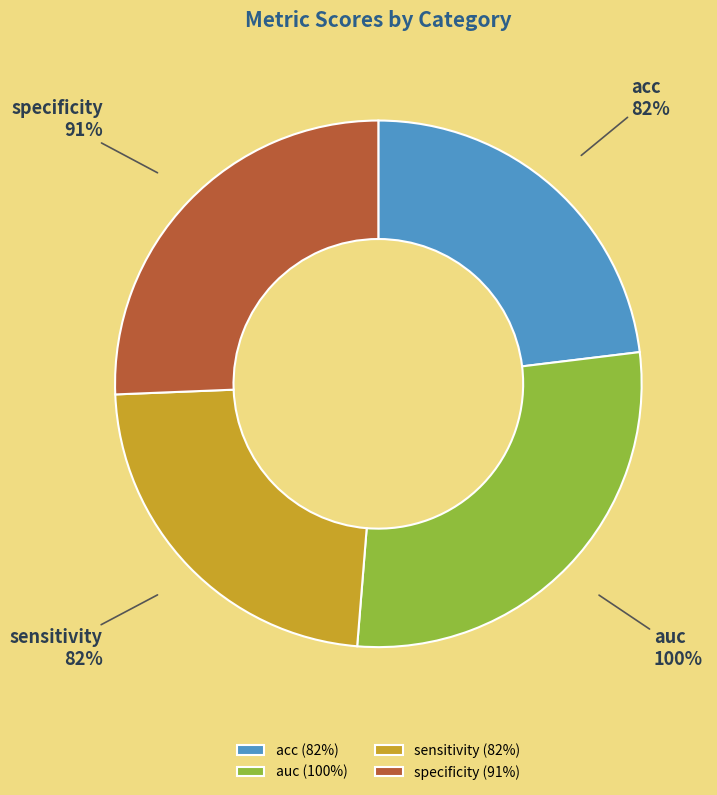

Between sensitivity and acc, which is larger?

sensitivity